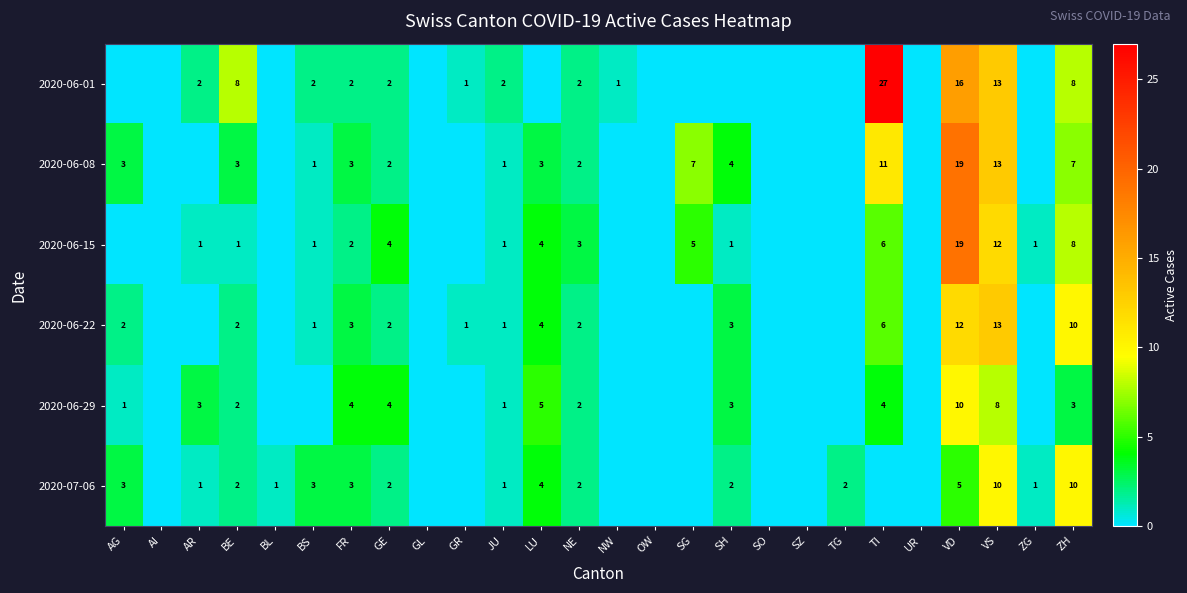

Is it true that 2020-06-08 equals 10 at VD?

False